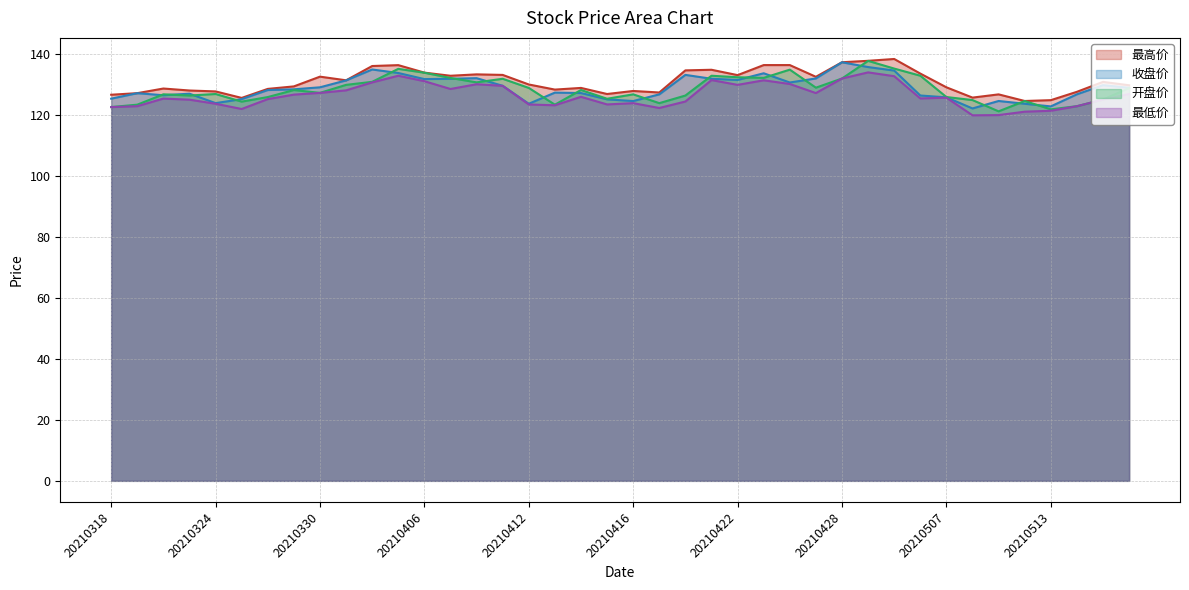

Which series ends up on top after the final intersection of 收盘价 and 开盘价?

收盘价